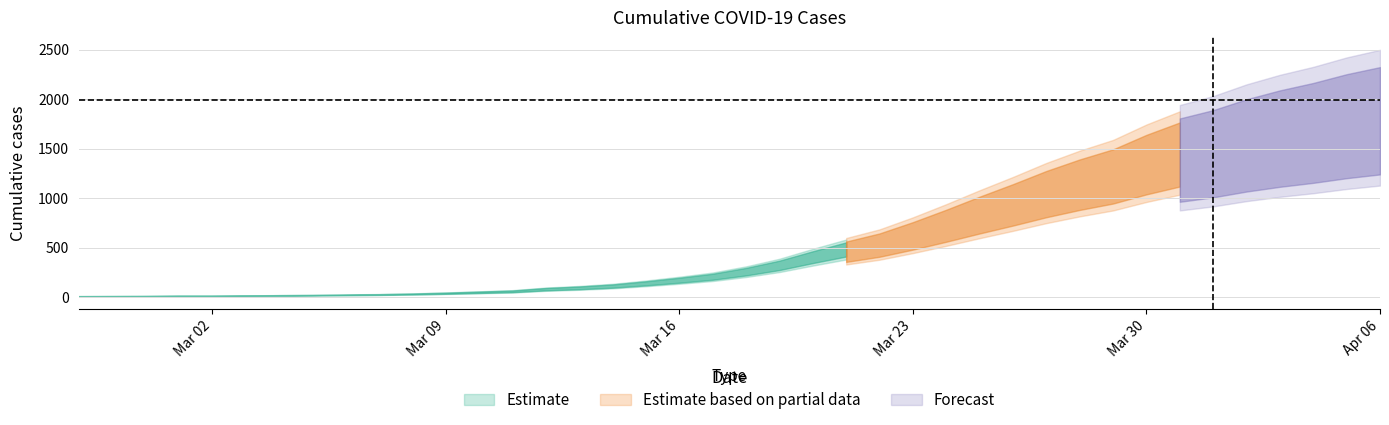

List the labels in order of value, largest first.

2020-04-06, 2020-04-05, 2020-04-04, 2020-04-03, 2020-04-02, 2020-04-01, 2020-03-31, 2020-03-30, 2020-03-29, 2020-03-28, 2020-03-27, 2020-03-26, 2020-03-25, 2020-03-24, 2020-03-23, 2020-03-22, 2020-03-21, 2020-03-20, 2020-03-19, 2020-03-18, 2020-03-17, 2020-03-16, 2020-03-15, 2020-03-14, 2020-03-13, 2020-03-12, 2020-03-11, 2020-03-10, 2020-03-09, 2020-03-08, 2020-03-07, 2020-03-06, 2020-03-05, 2020-03-04, 2020-03-03, 2020-03-01, 2020-03-02, 2020-02-29, 2020-02-28, 2020-02-27